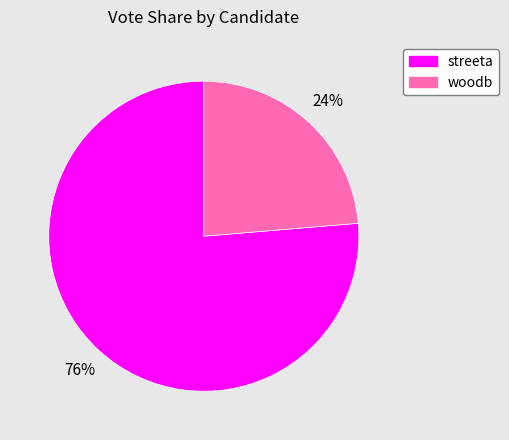

Which slice represents more than half of the pie?

streeta